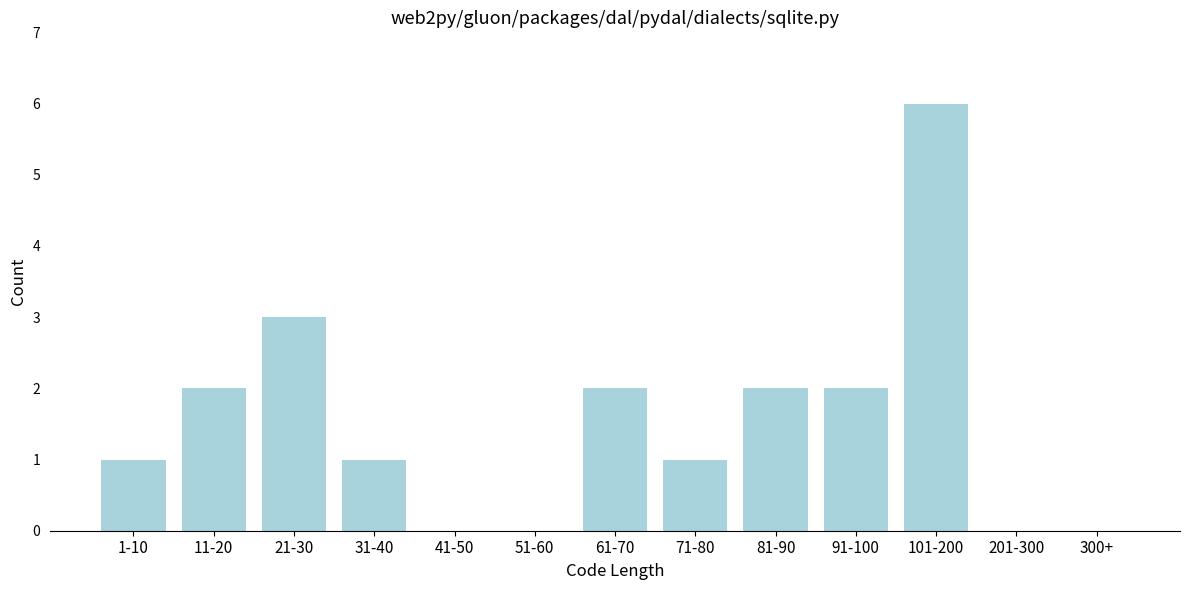

Reading right to left, what are all the values shown in this chart?

300+=0	201-300=0	101-200=6	91-100=2	81-90=2	71-80=1	61-70=2	51-60=0	41-50=0	31-40=1	21-30=3	11-20=2	1-10=1